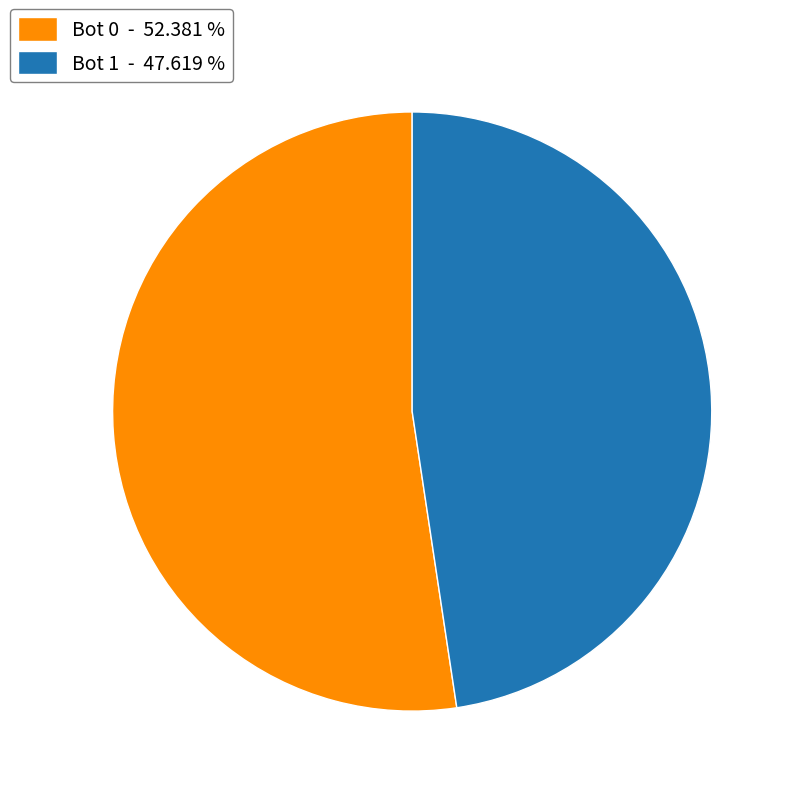

Is the sum of Bot 1 - 47.619 % and Bot 0 - 52.381 % greater than half?

Yes